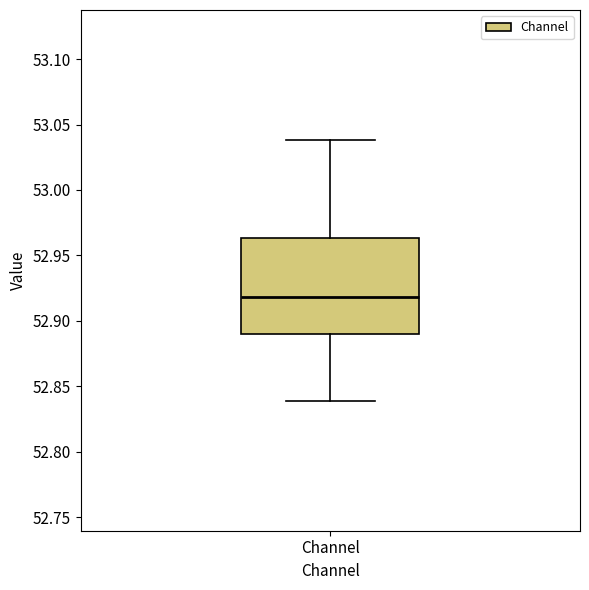

Where is the lower edge of the box for Channel on the y-axis? The values are not printed on the chart, so give them approximately, as read against the axis.

52.890